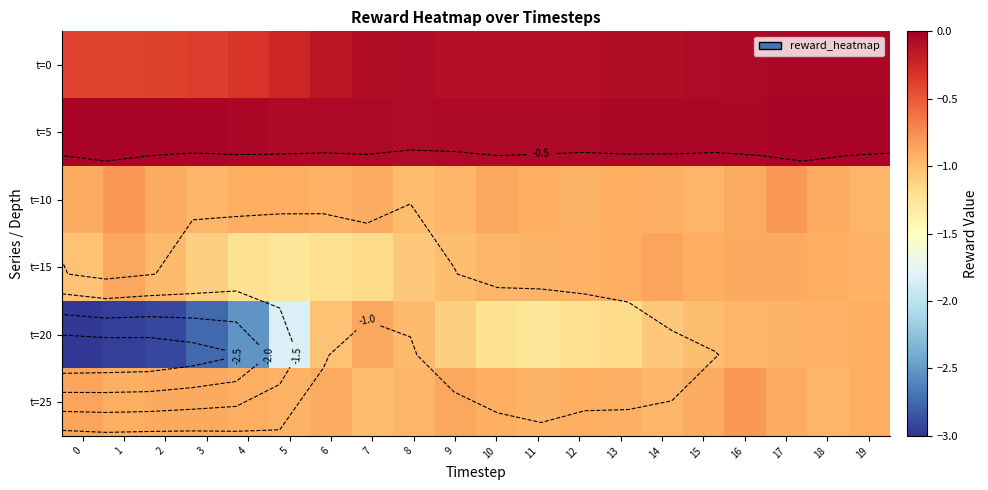

Rank the series at 19 from highest to lowest value.

t=5, t=0, t=20, t=25, t=15, t=10